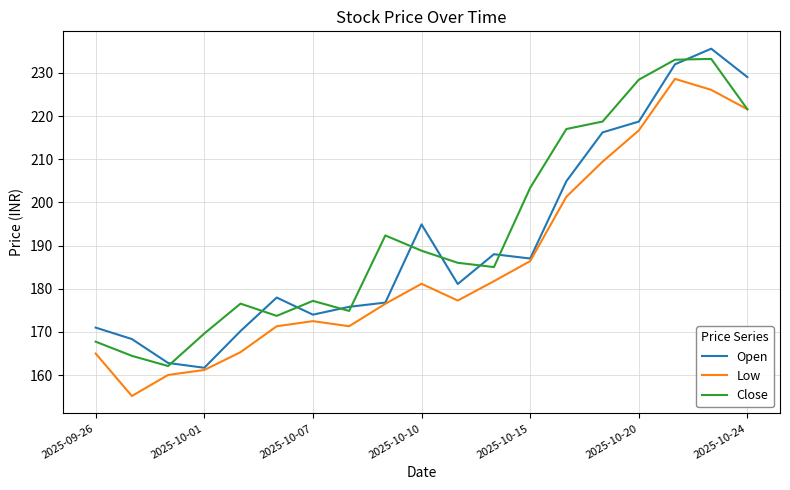

Does the chart display data point markers on the line(s)?

No